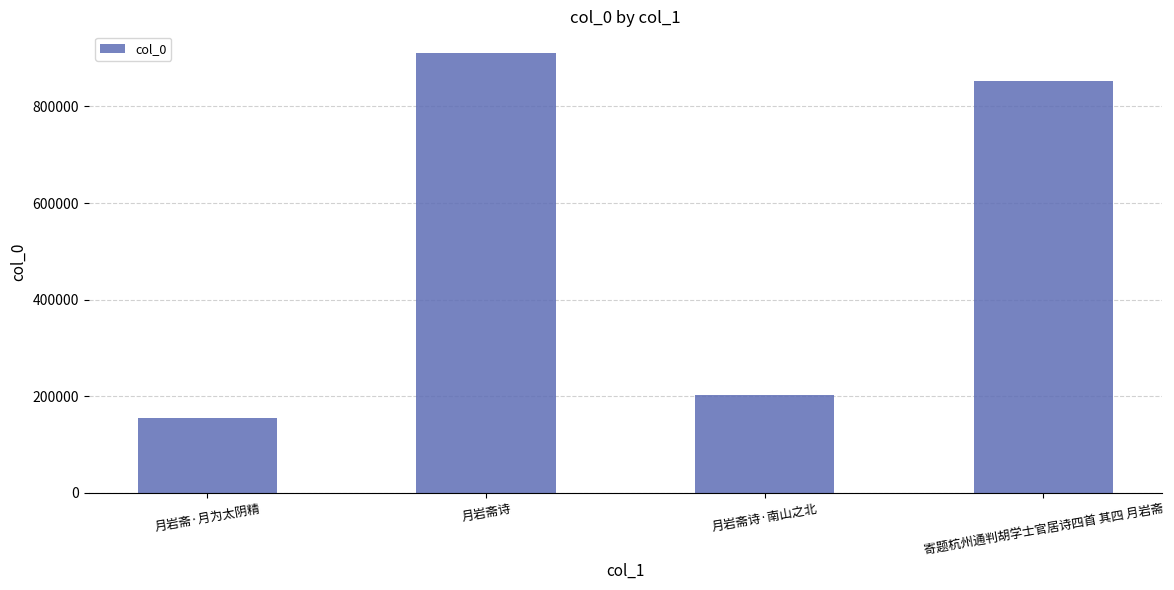

Which label corresponds to the largest value in the chart?

月岩斋诗